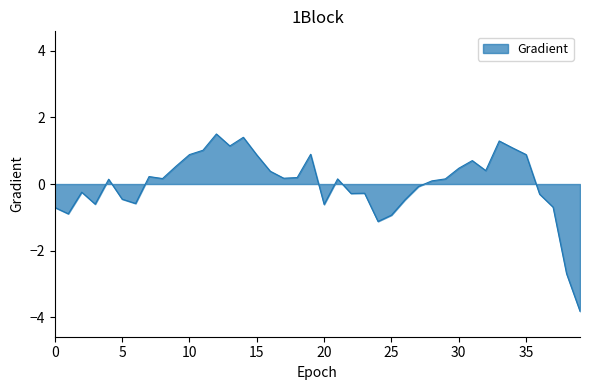

How many lines are shown in the chart?

1